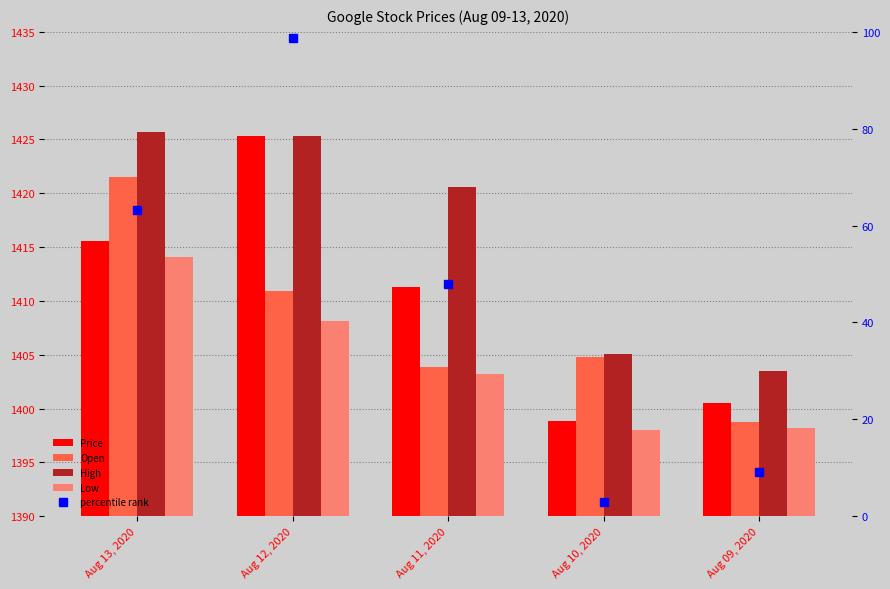

Which series has the largest range (max minus min)?

Price